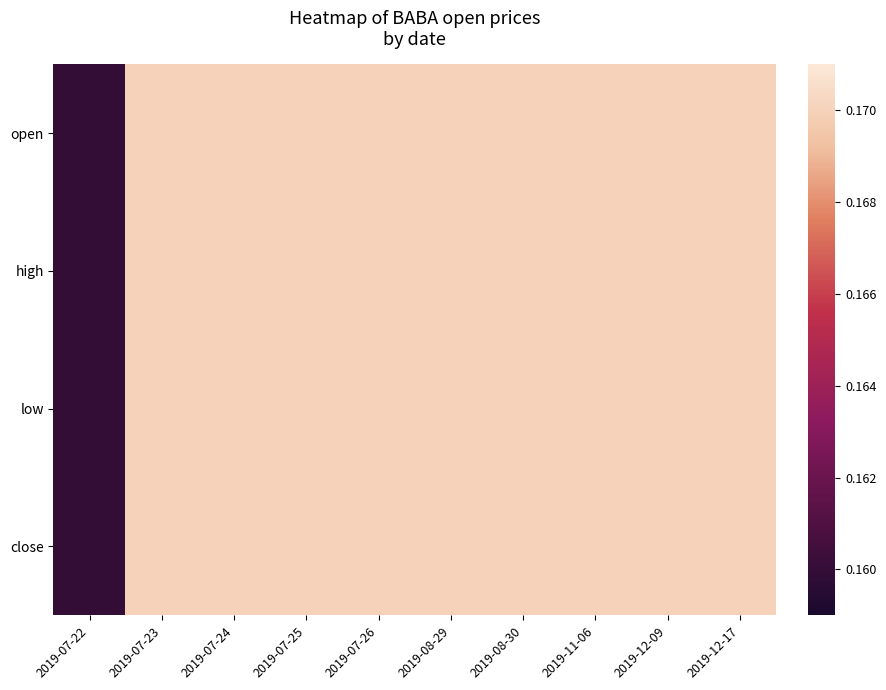

Reading left to right, transcribe all the data shown in this chart.

open: 2019-07-22=0.2	2019-07-23=0.2	2019-07-24=0.2	2019-07-25=0.2	2019-07-26=0.2	2019-08-29=0.2	2019-08-30=0.2	2019-11-06=0.2	2019-12-09=0.2	2019-12-17=0.2
high: 2019-07-22=0.2	2019-07-23=0.2	2019-07-24=0.2	2019-07-25=0.2	2019-07-26=0.2	2019-08-29=0.2	2019-08-30=0.2	2019-11-06=0.2	2019-12-09=0.2	2019-12-17=0.2
low: 2019-07-22=0.2	2019-07-23=0.2	2019-07-24=0.2	2019-07-25=0.2	2019-07-26=0.2	2019-08-29=0.2	2019-08-30=0.2	2019-11-06=0.2	2019-12-09=0.2	2019-12-17=0.2
close: 2019-07-22=0.2	2019-07-23=0.2	2019-07-24=0.2	2019-07-25=0.2	2019-07-26=0.2	2019-08-29=0.2	2019-08-30=0.2	2019-11-06=0.2	2019-12-09=0.2	2019-12-17=0.2